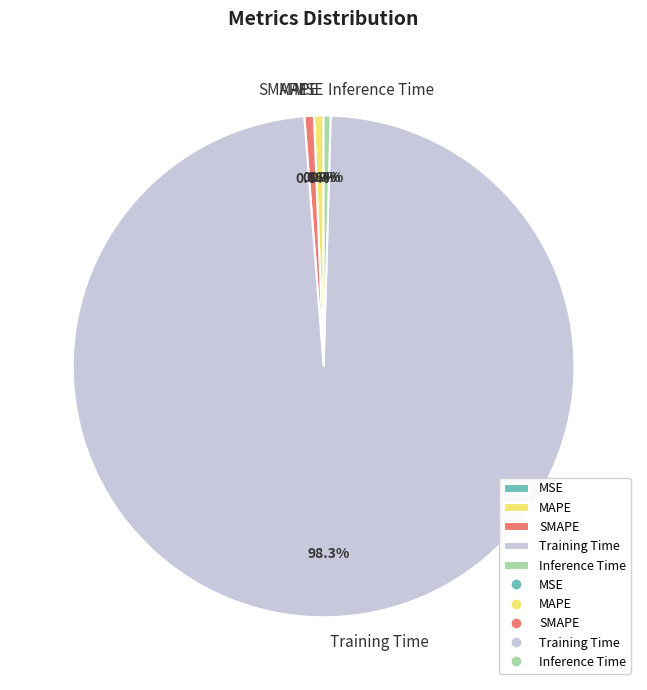

What is the largest slice in the pie chart?

Training Time